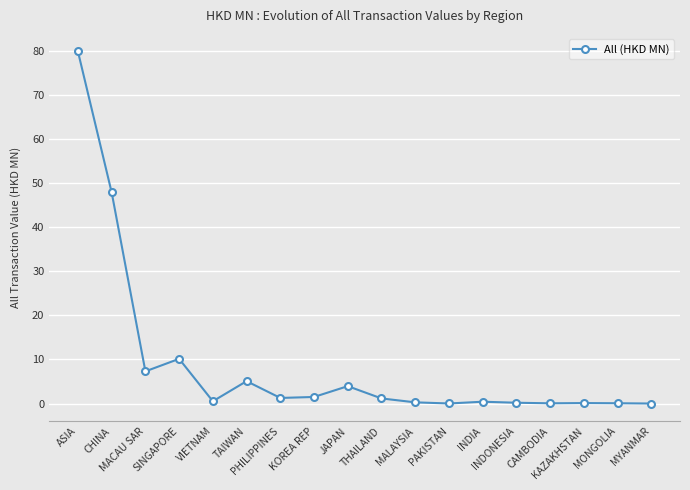

What is the sum of all values?

159.8